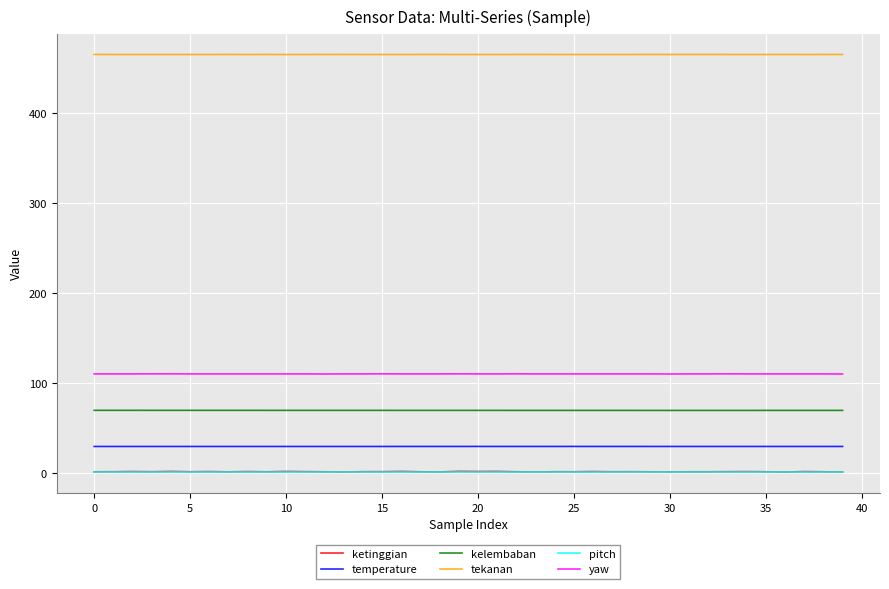

Which series has the largest total across all categories?

tekanan